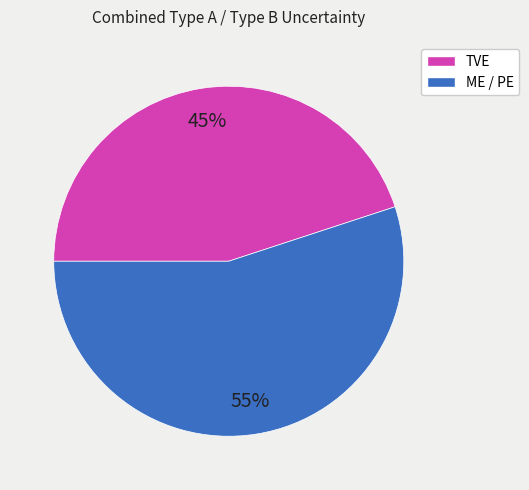

Is there a majority slice in this chart?

Yes